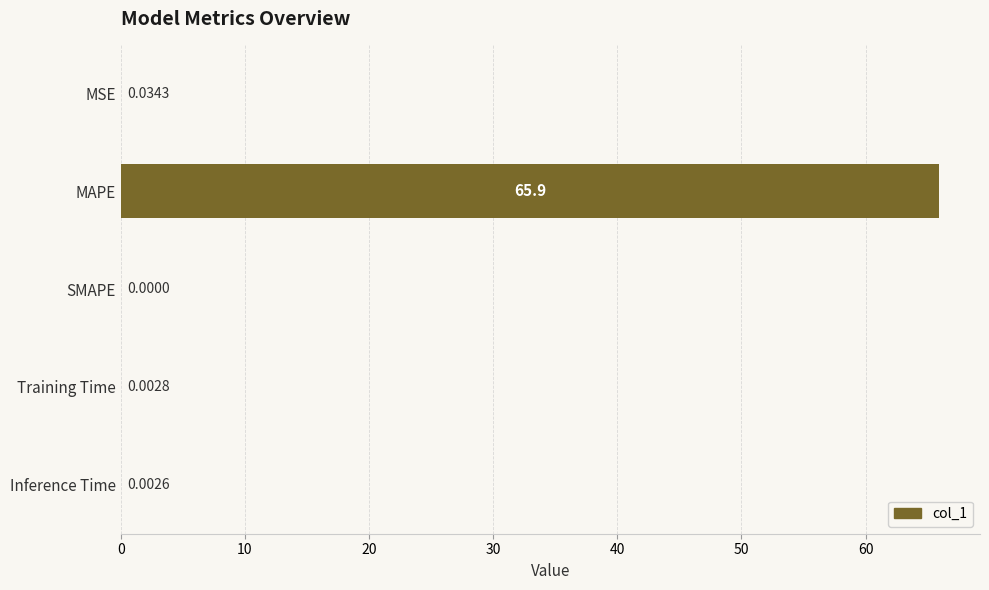

Between Inference Time and MSE, which is larger?

MSE